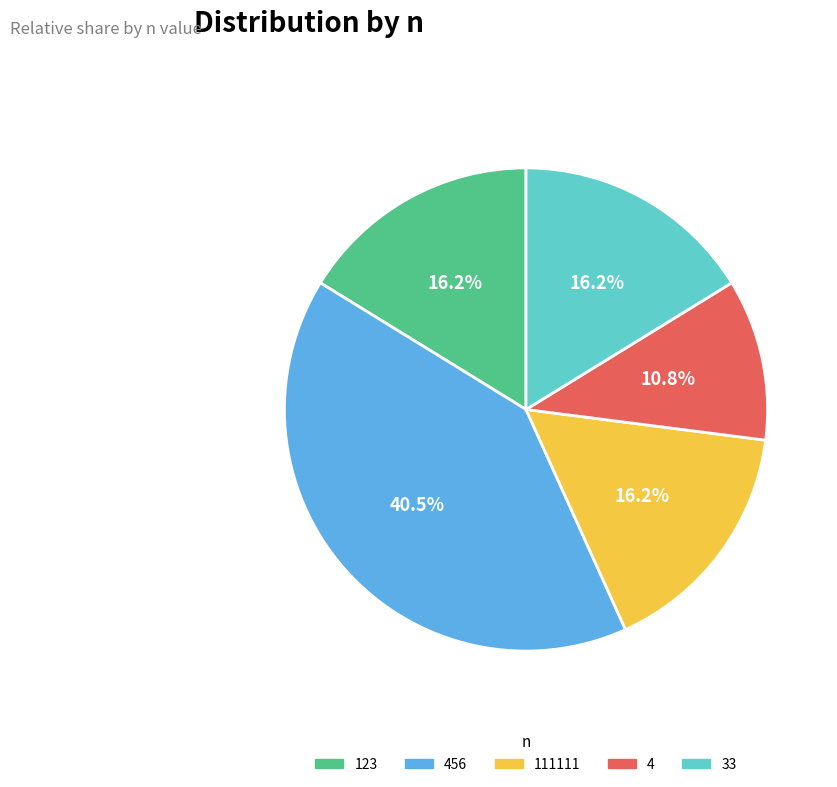

Is there any slice that represents more than half of the pie?

No